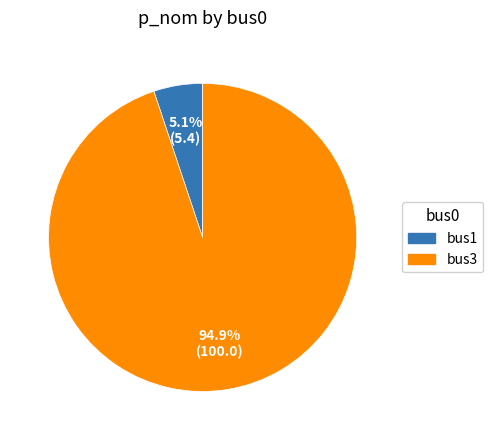

Between bus3 and bus1, which is larger?

bus3